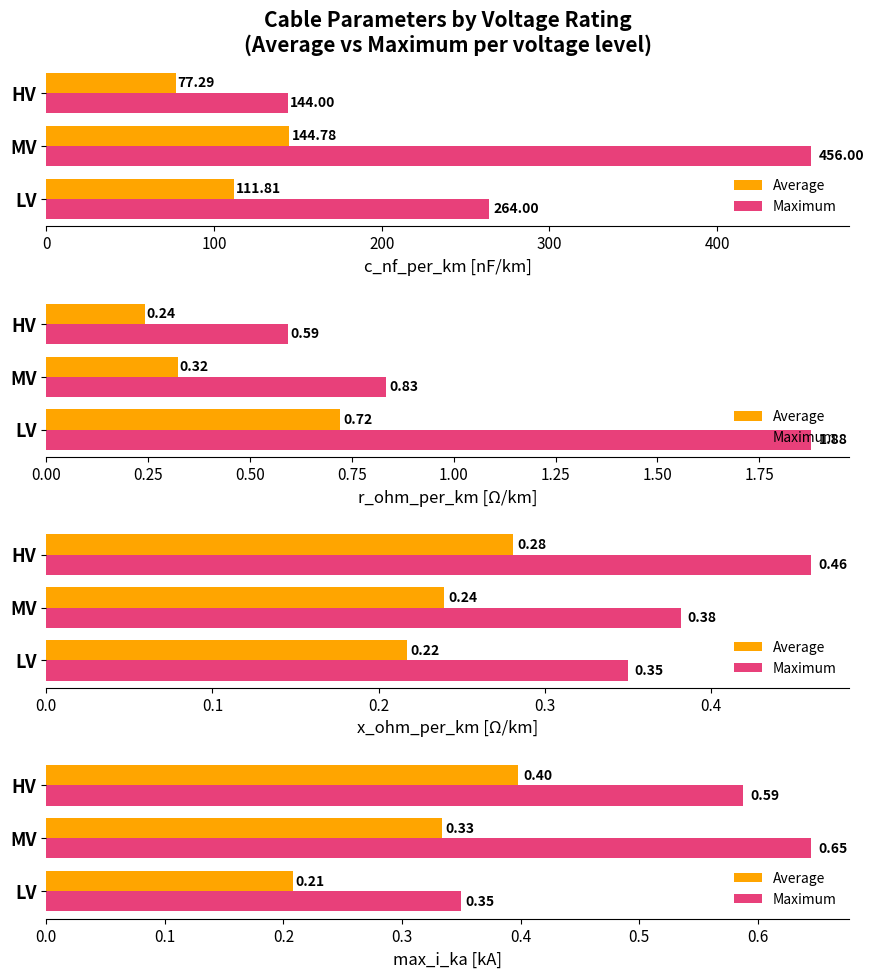

Rank the series by their average value, from highest to lowest.

Maximum, Average